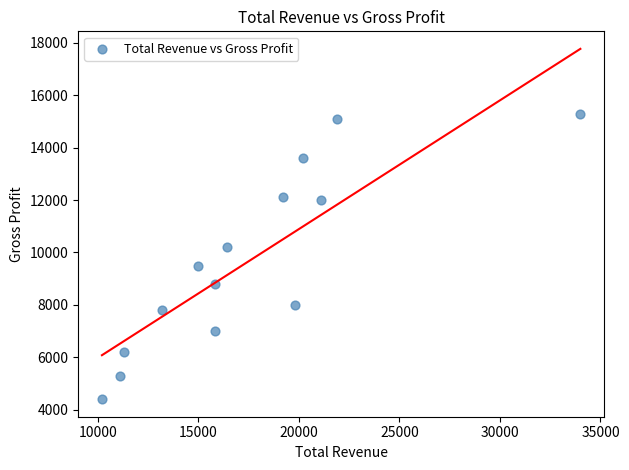

What is the range of Y values (max minus min)?

10900